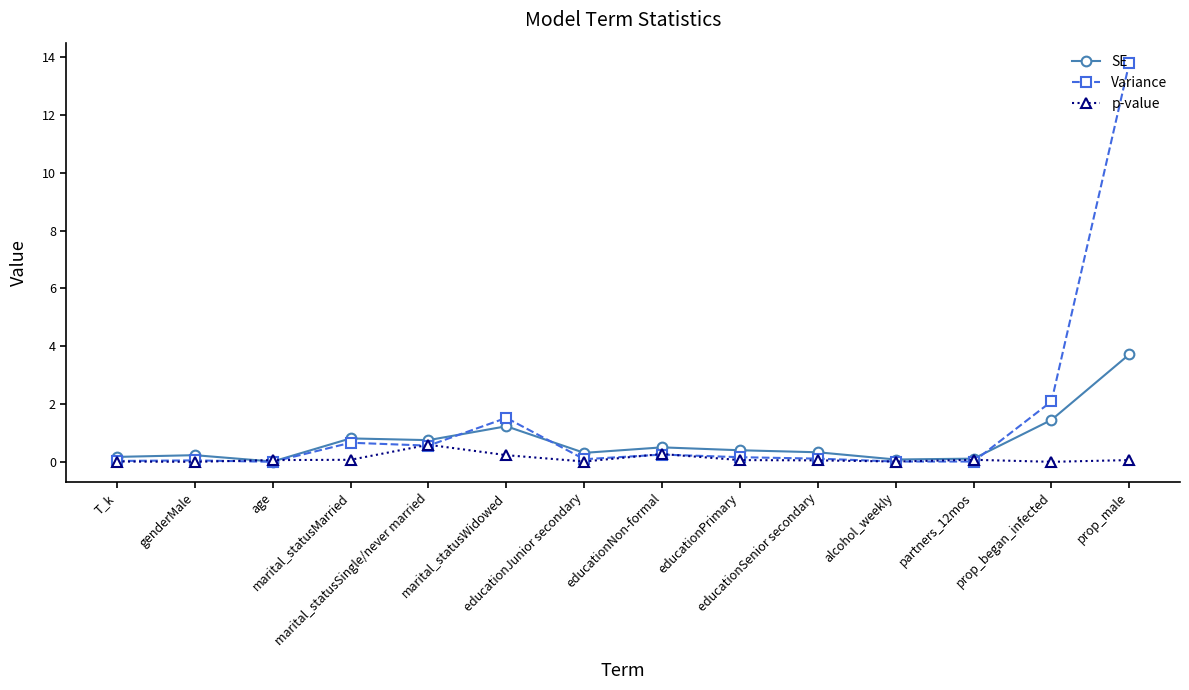

True or false: SE and Variance cross at least once.

True